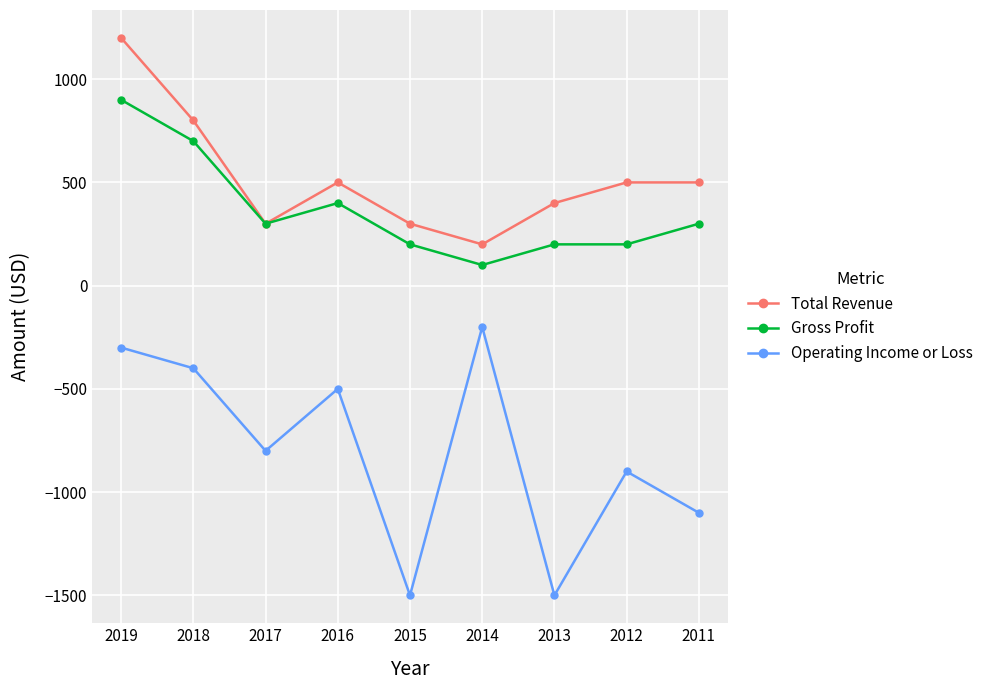

Is the value of Operating Income or Loss at 2012 greater than the value of Total Revenue at 2016?

No